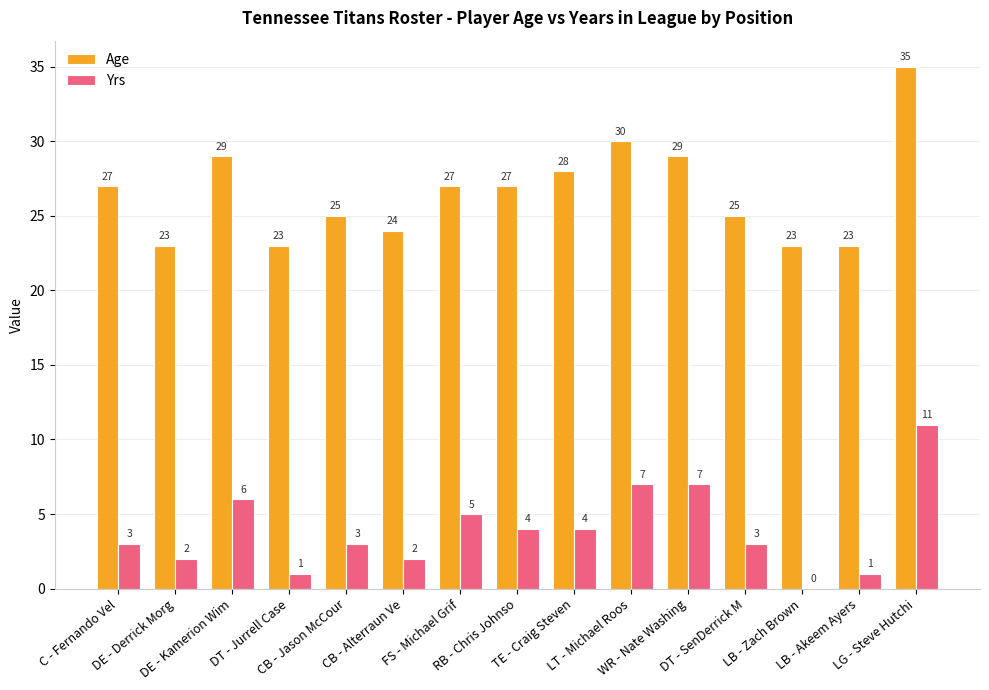

How many categories are shown in the chart?

15